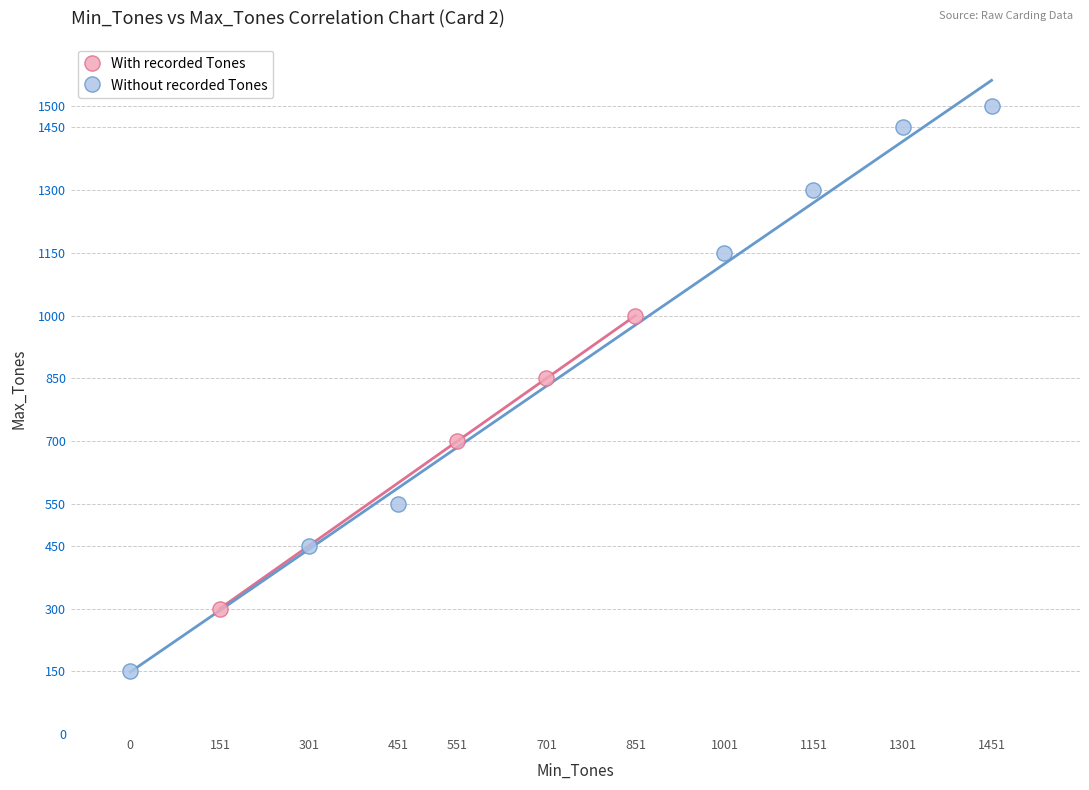

Which series reaches the maximum Y coordinate?

Without recorded Tones